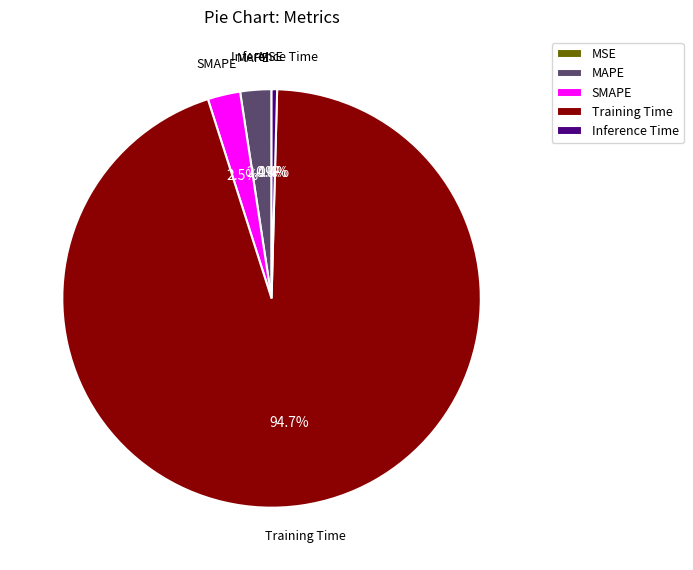

Which slice is the largest?

Training Time